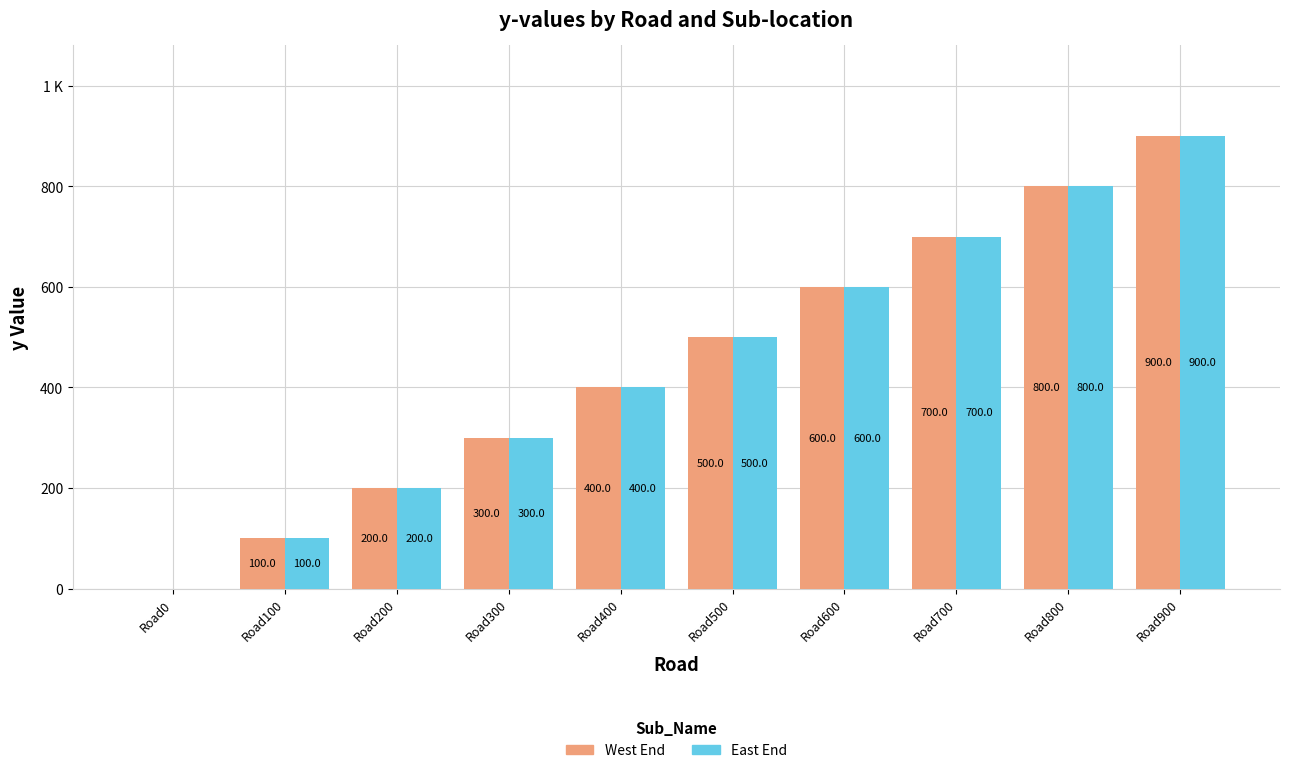

Are the bars horizontal?

No